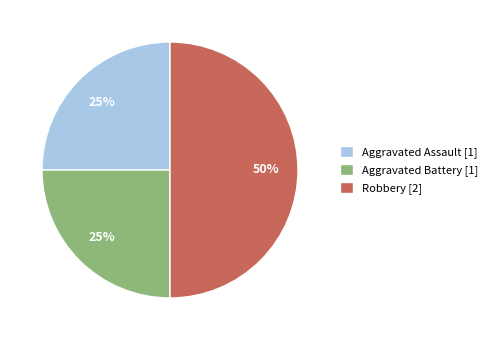

To the nearest percent, what is the difference between the largest and smallest slice percentages?

25%